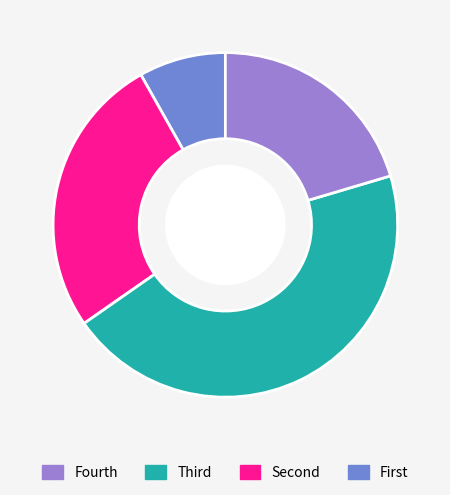

Is there a majority slice in this chart?

No